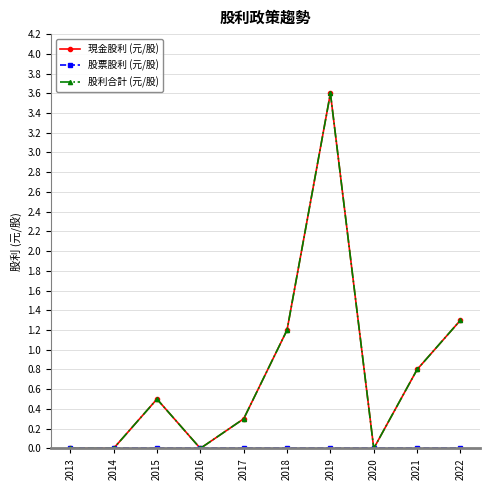

Is this an area chart (filled region under the line)?

No